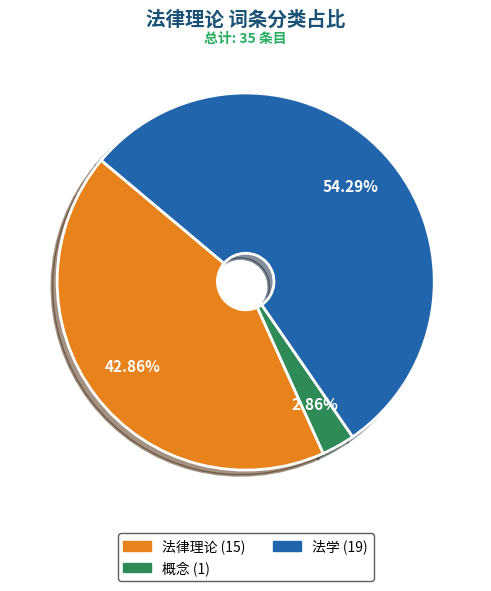

Rank the categories by value from highest to lowest.

法学, 法律理论, 概念